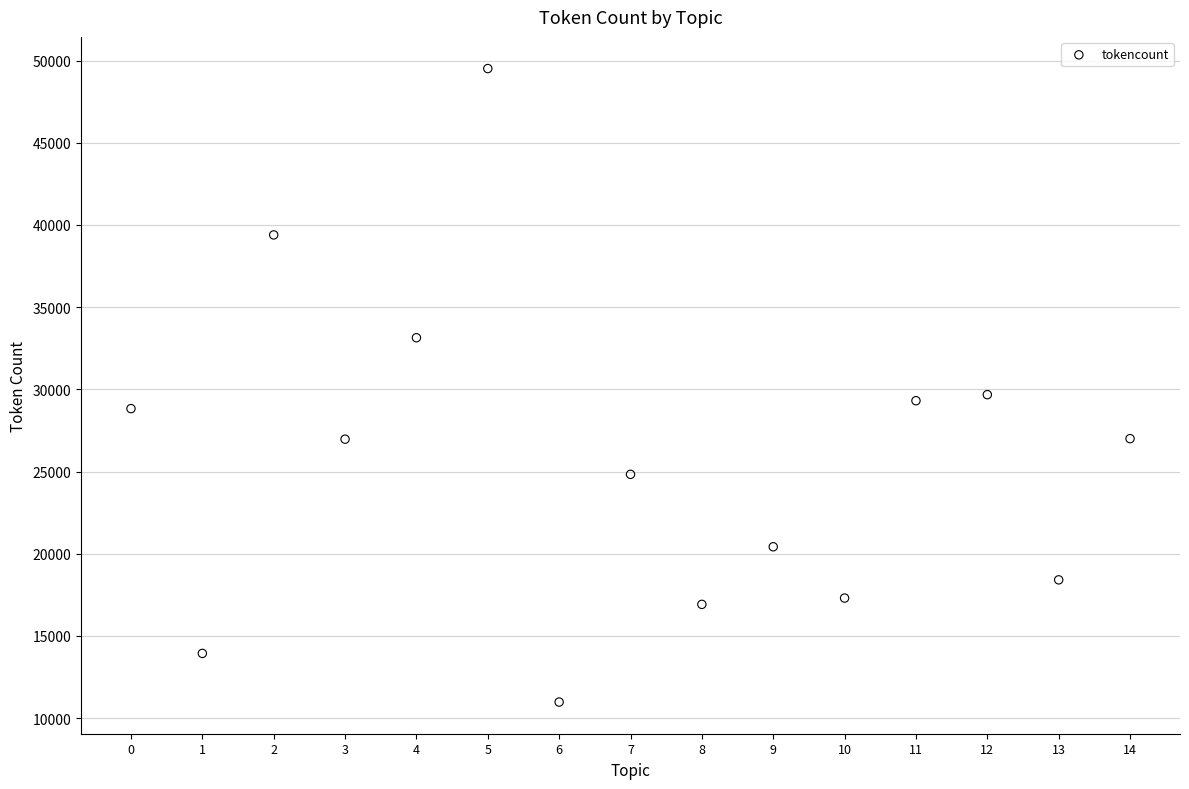

What is the range of Y values (max minus min)?

38534